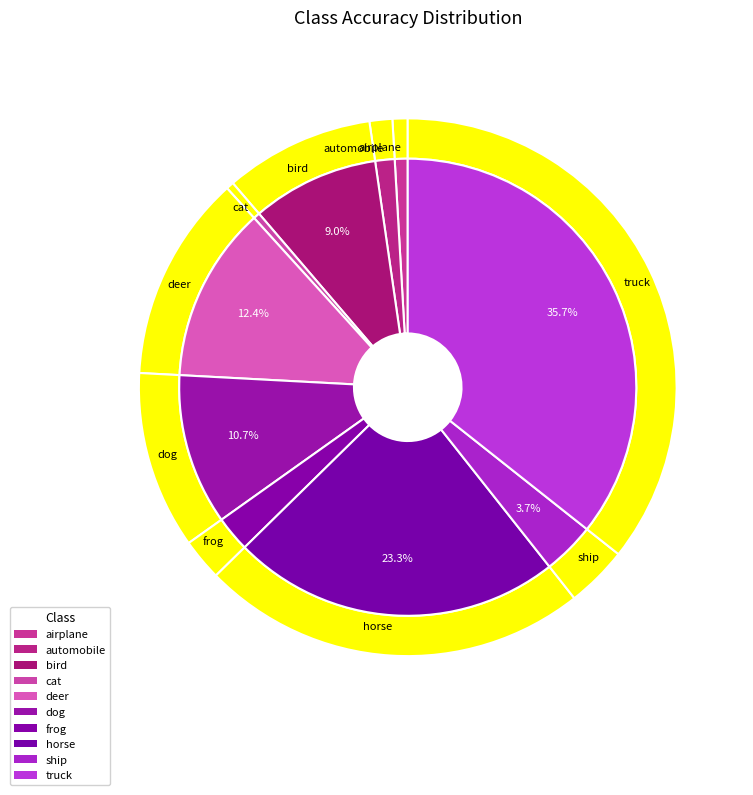

Is ship the majority of the pie?

No